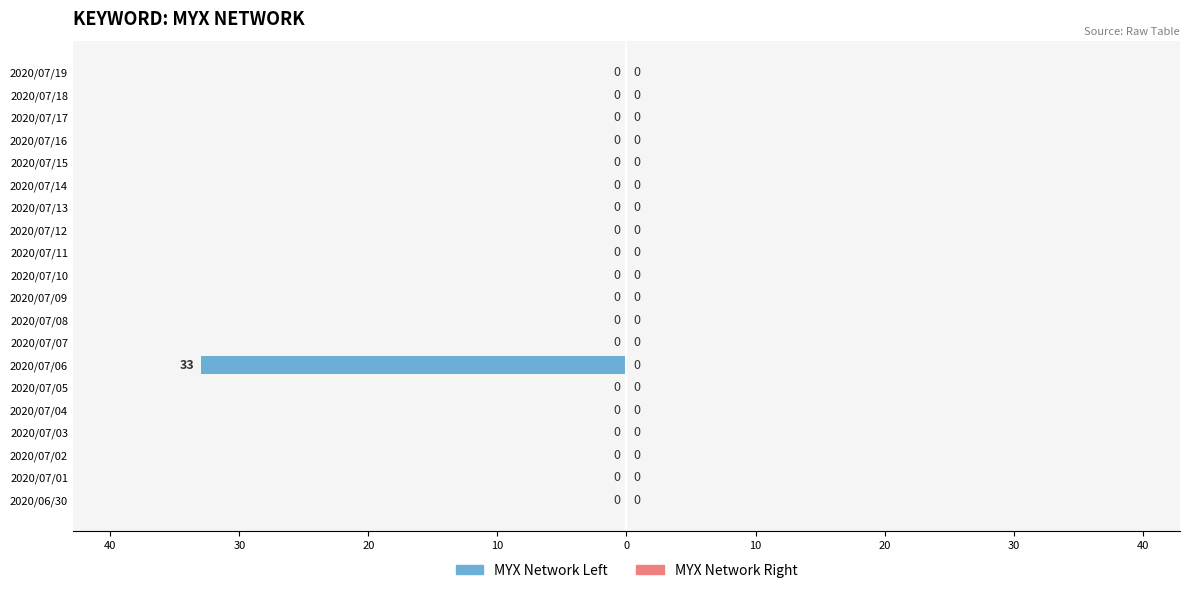

How many data points does each series have?

20